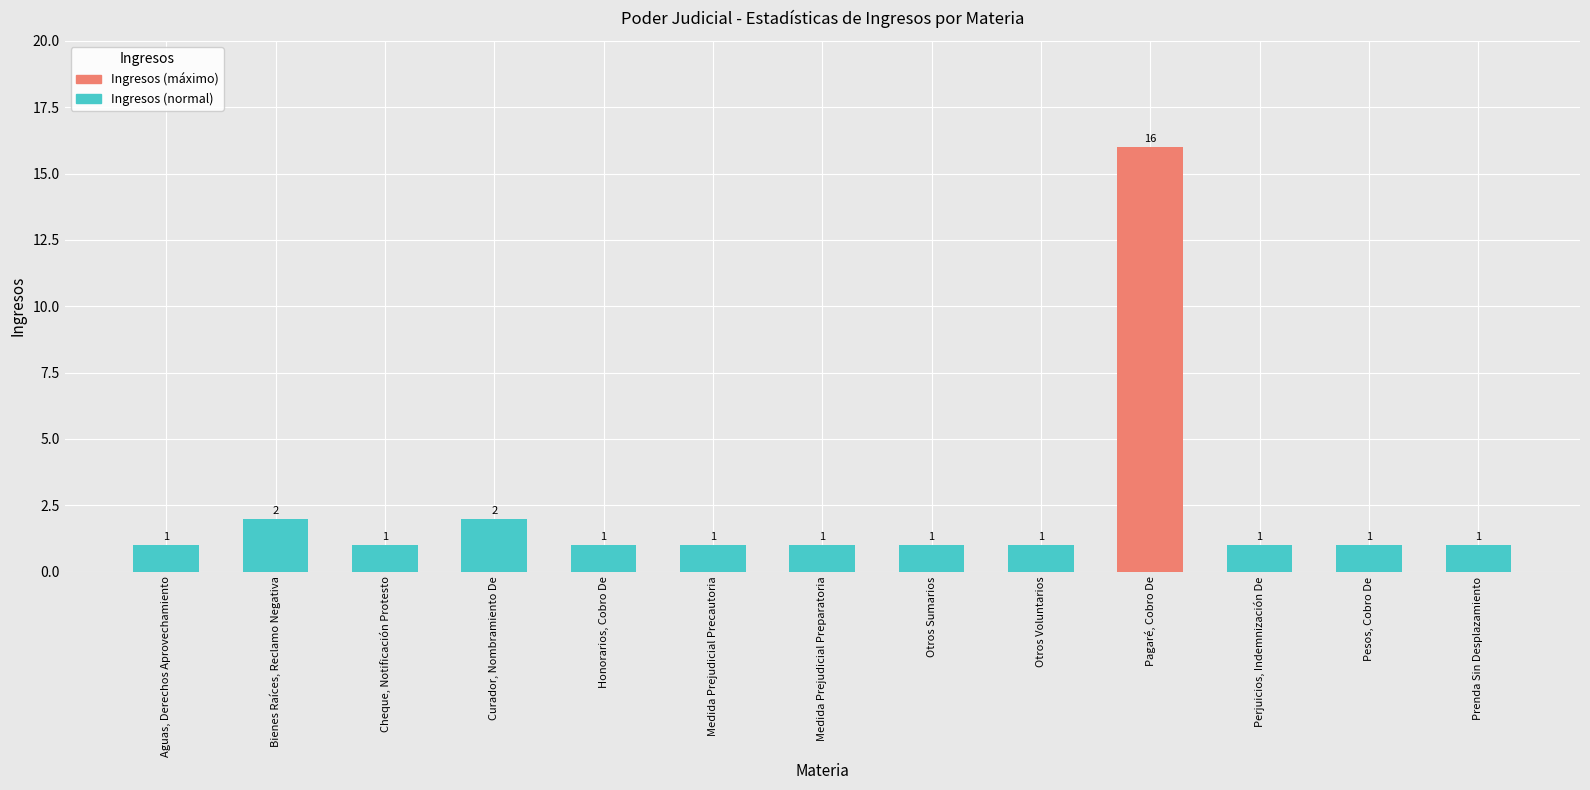

What is the greatest value displayed?

16